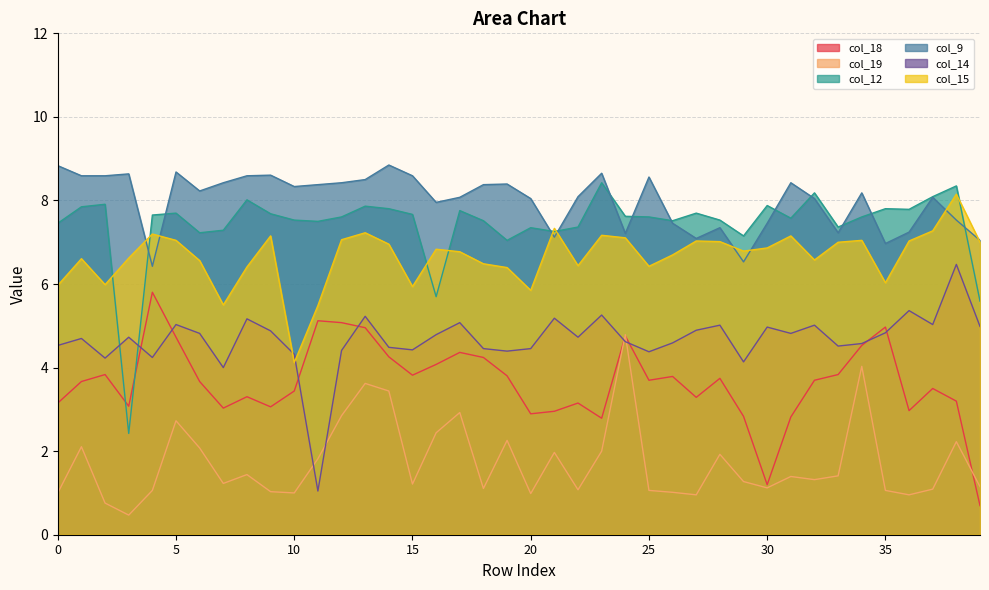

Which has a higher value, 1 or 36?

1